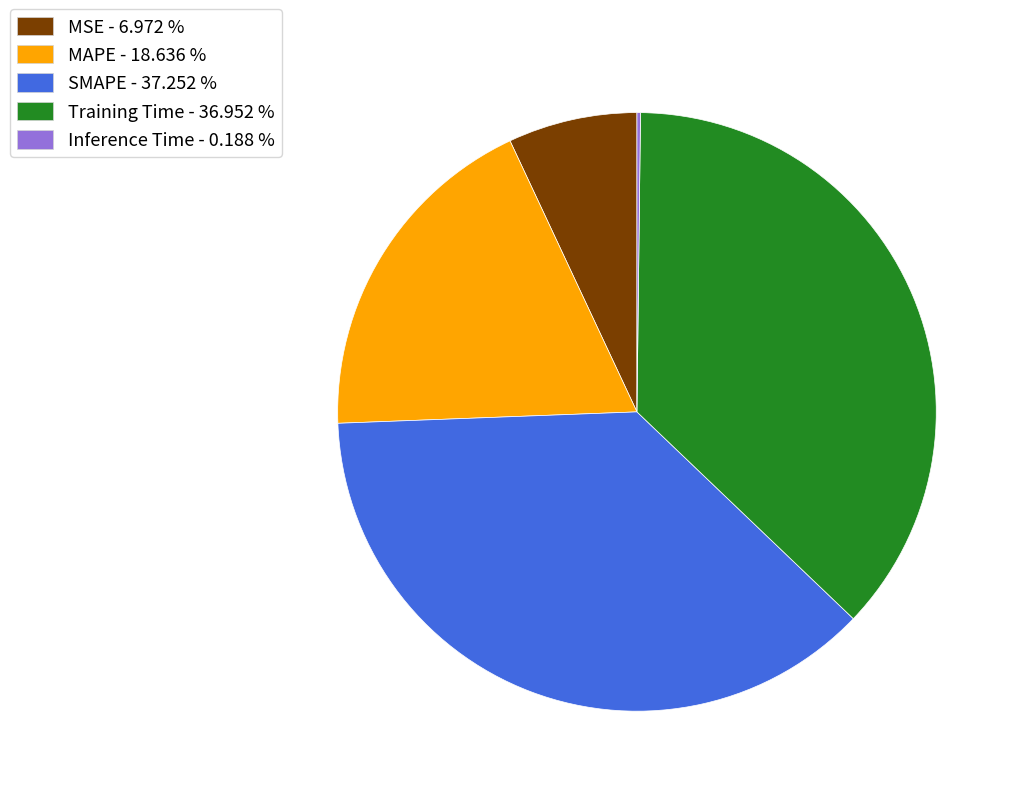

Is there any slice that represents more than half of the pie?

No